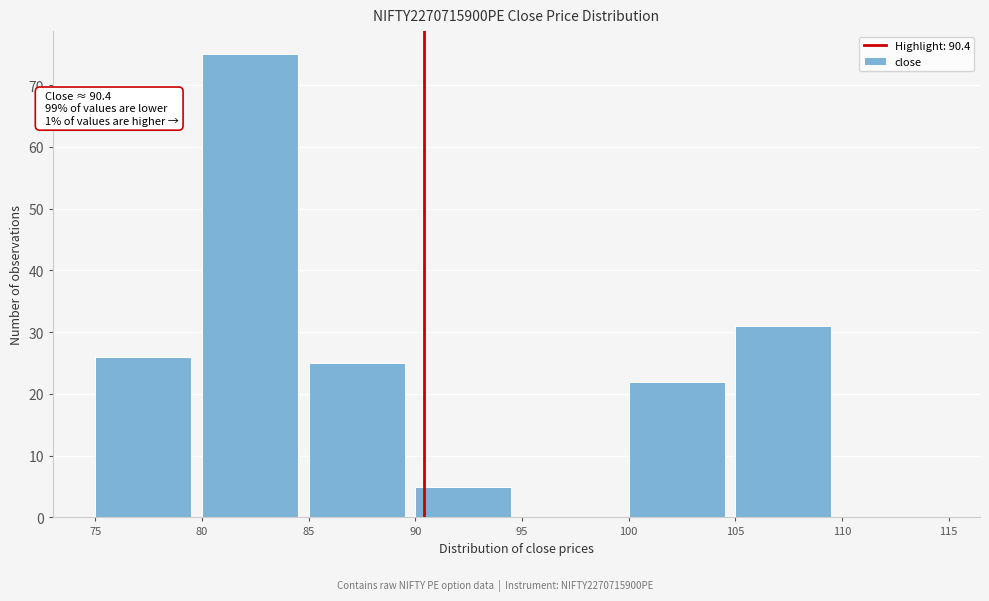

Over which range of the x-axis is the bar tallest?

80 to 85